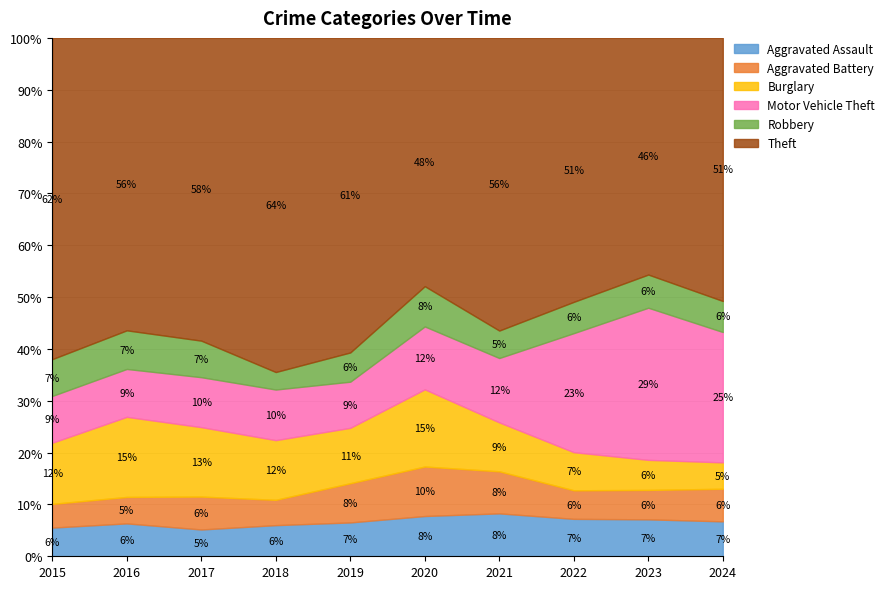

Between which two adjacent categories do Burglary and Aggravated Battery first intersect?

2023 and 2024